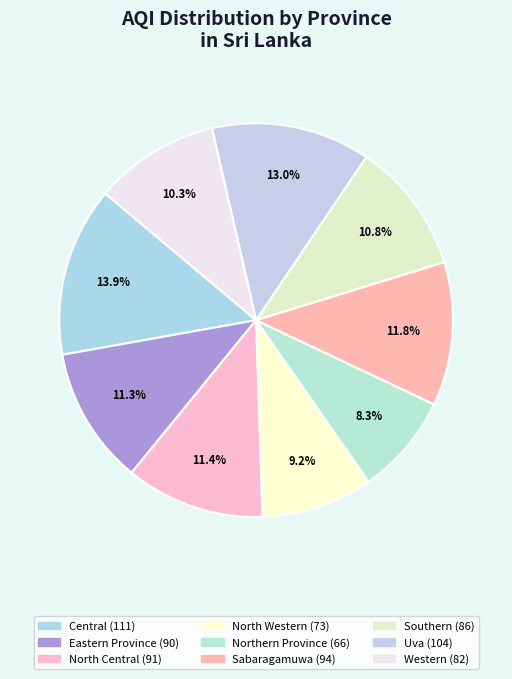

Combined, what portion of the pie is Northern Province and Western?

18.6%